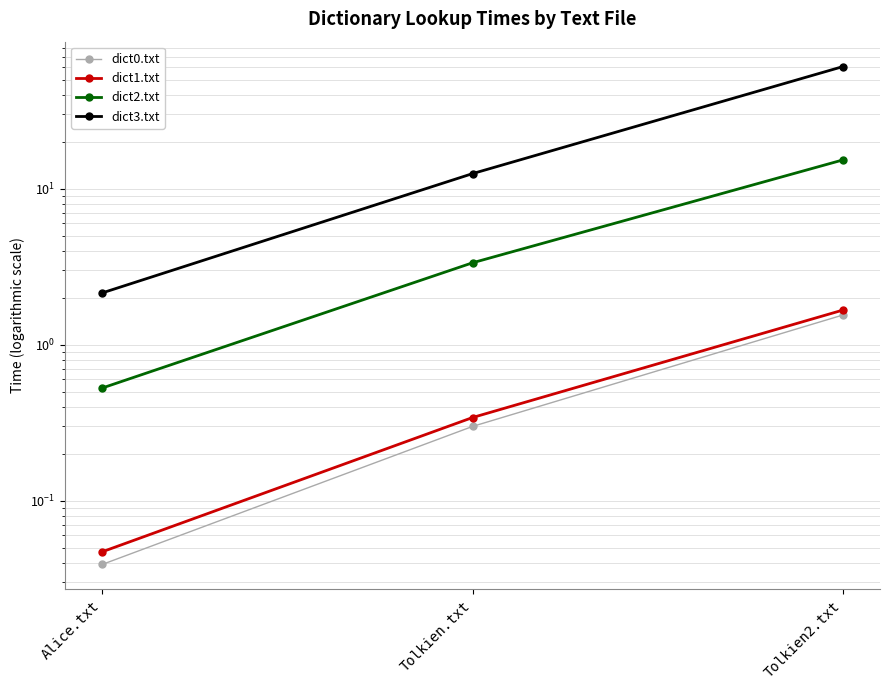

Is the value of dict0.txt at Tolkien2.txt greater than the value of dict3.txt at Tolkien.txt?

No